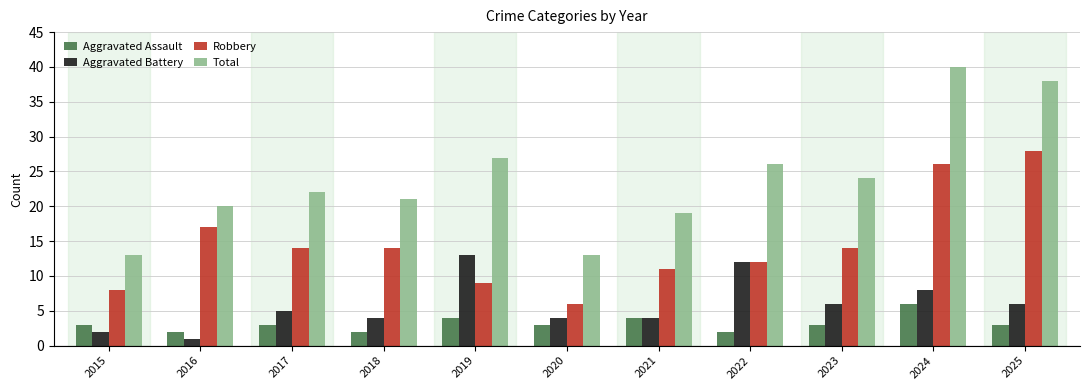

How many groups of bars are there?

11